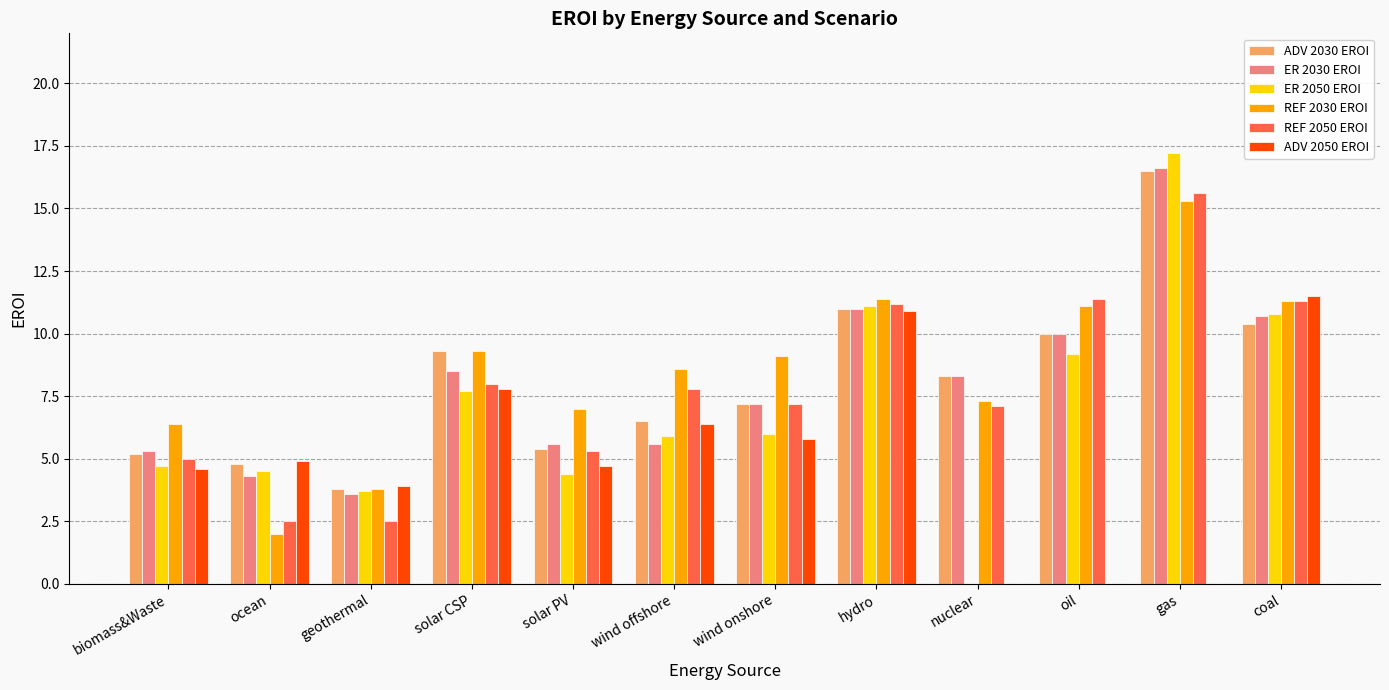

What is the highest value of the ADV 2050 EROI series?

11.5